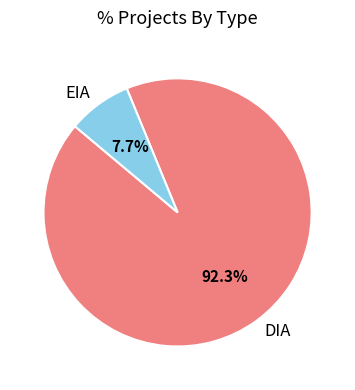

How many segments does this pie chart have?

2